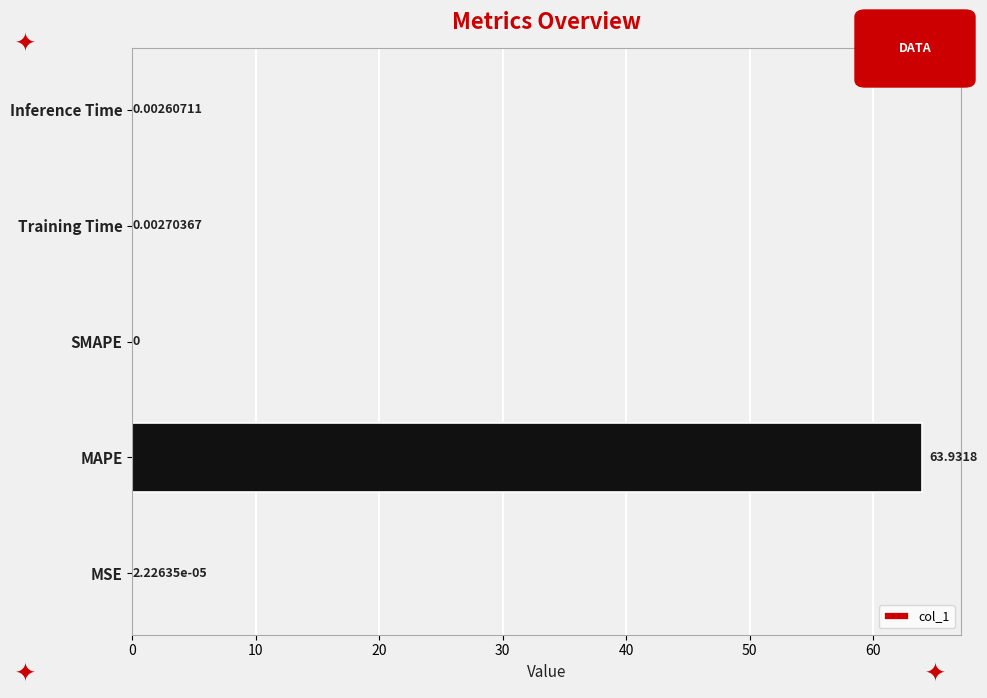

What is the sum of all values?

63.9